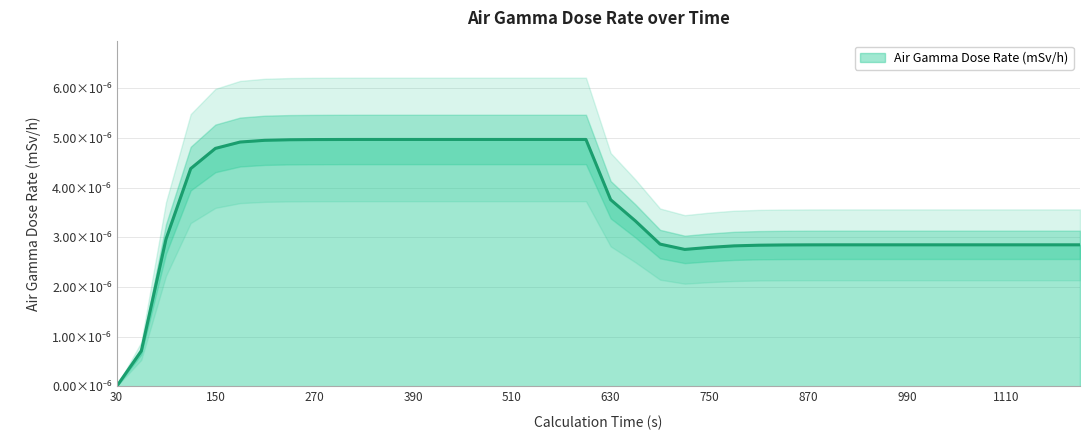

How many points are lower than both their immediate neighbors (excluding endpoints)?

1